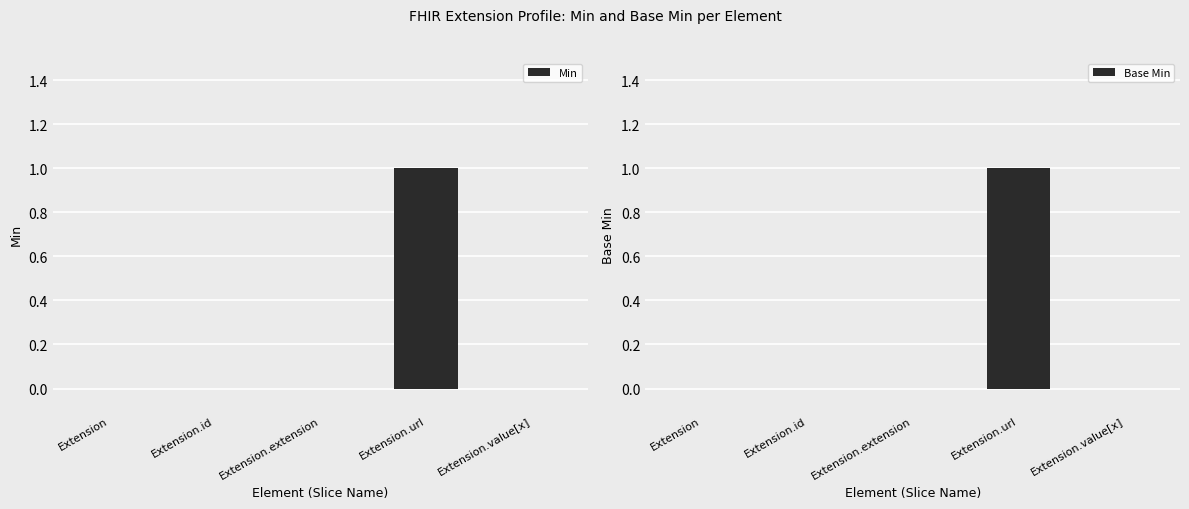

What is the difference between the Base Min values at Extension.value[x] and Extension.url?

1